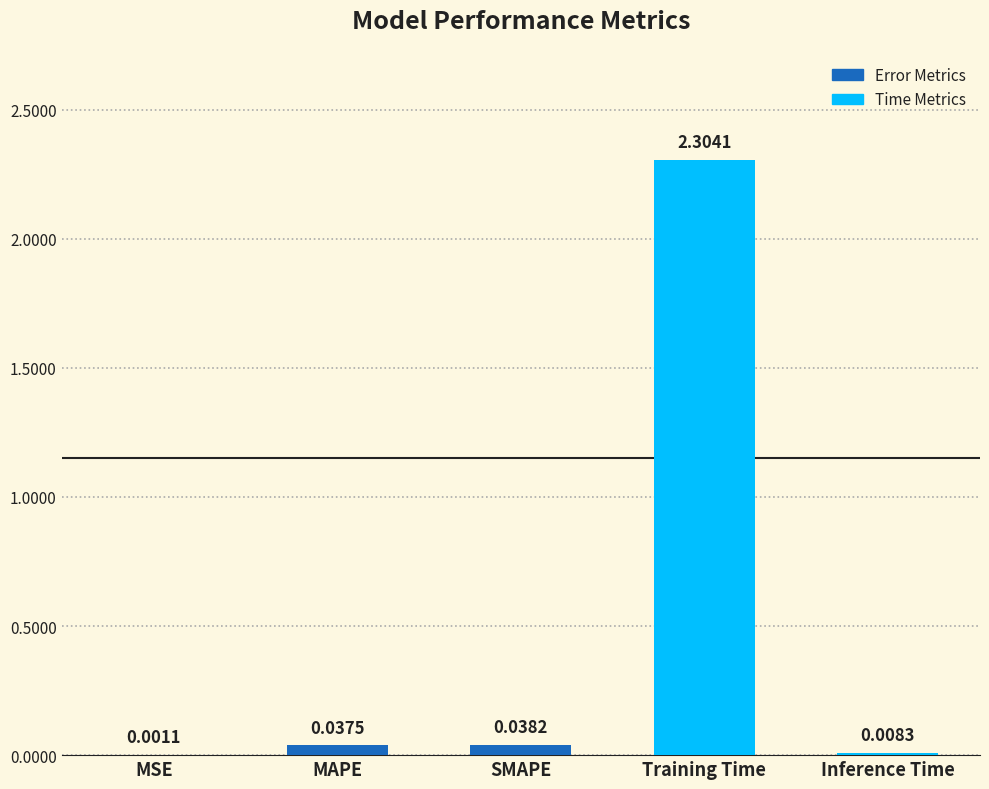

Are the bars grouped side by side (vs. stacked)?

No